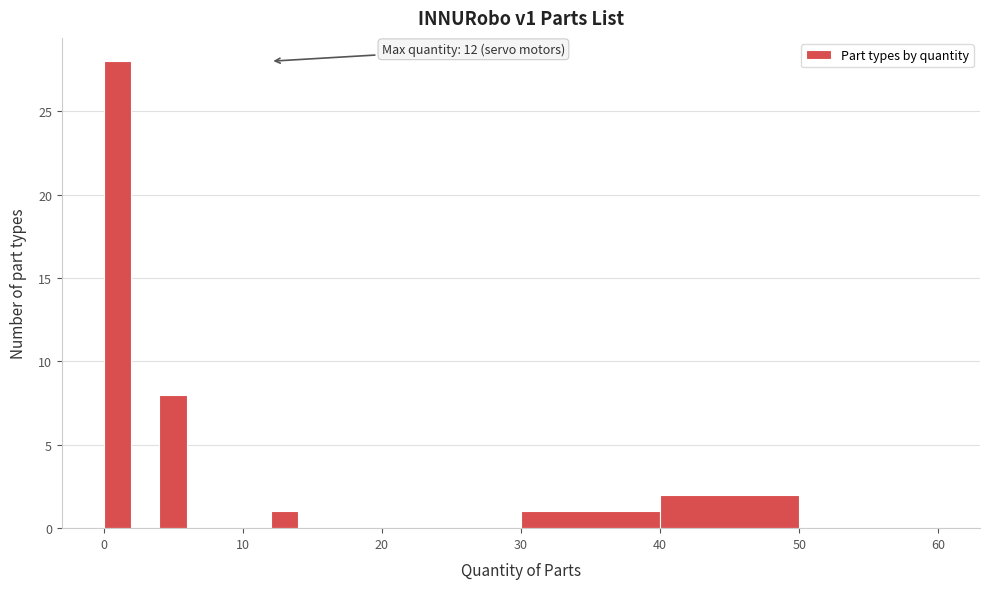

Read against the x-axis, roughly where is the centre of the tallest bar?

1